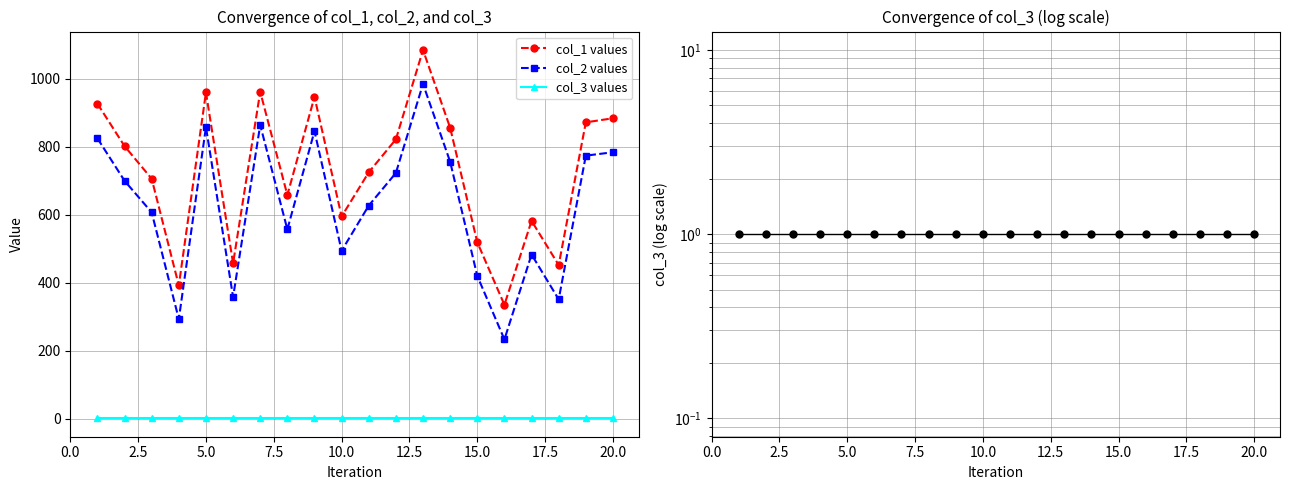

True or false: col_1 values and col_3 values cross at least once.

False